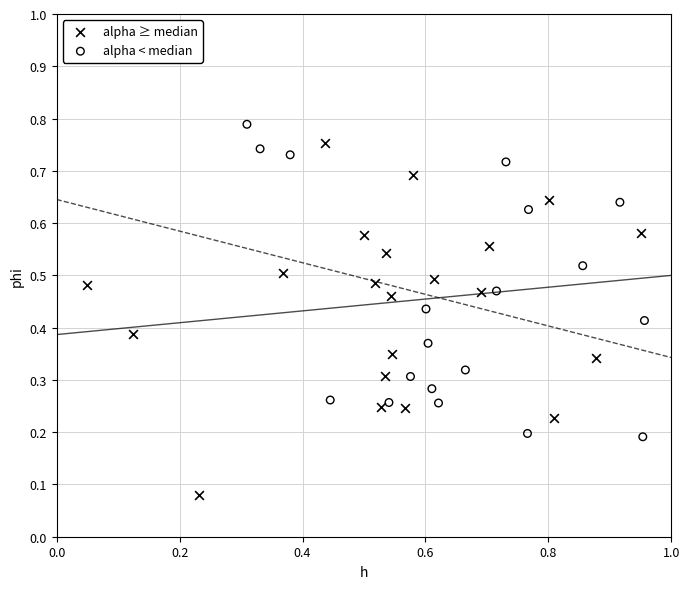

Which series contains the lowest Y value?

alpha ≥ median